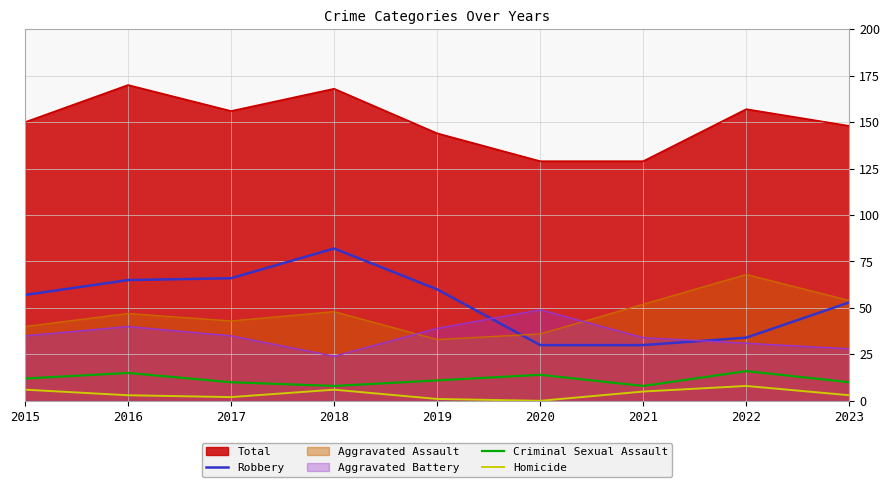

How many lines are shown in the chart?

6